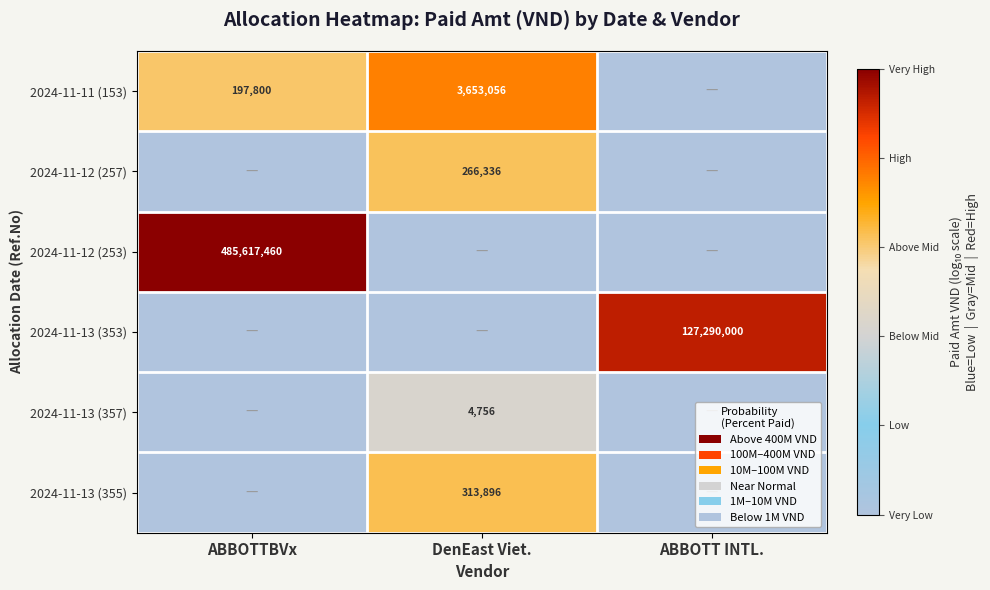

Which has a higher value, ABBOTTBVx or DenEast Viet.?

DenEast Viet.